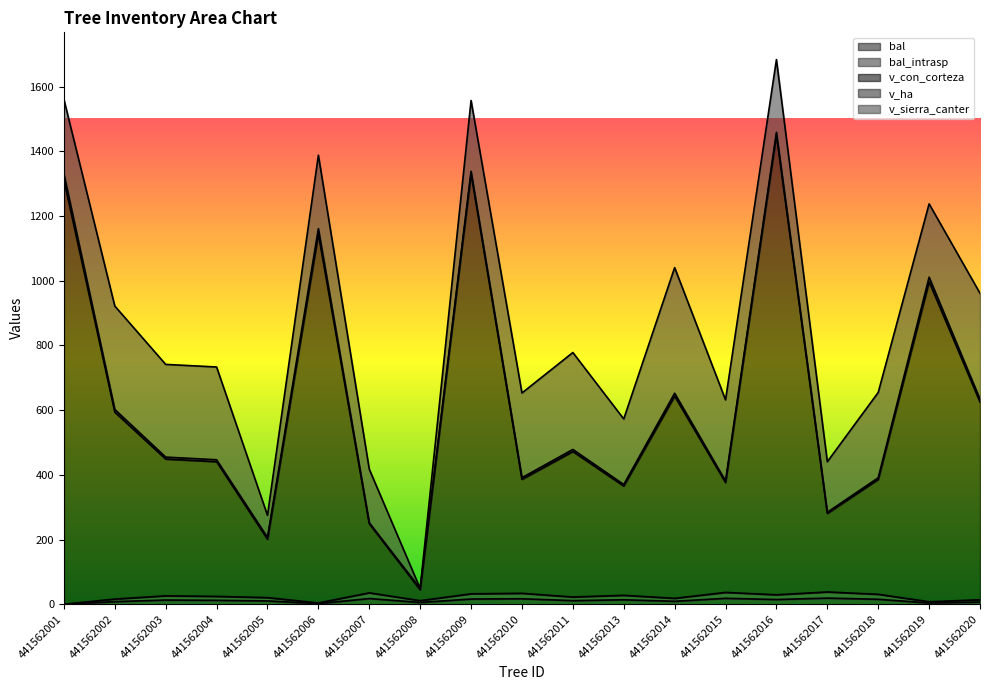

True or false: bal and v_con_corteza cross at least once.

False